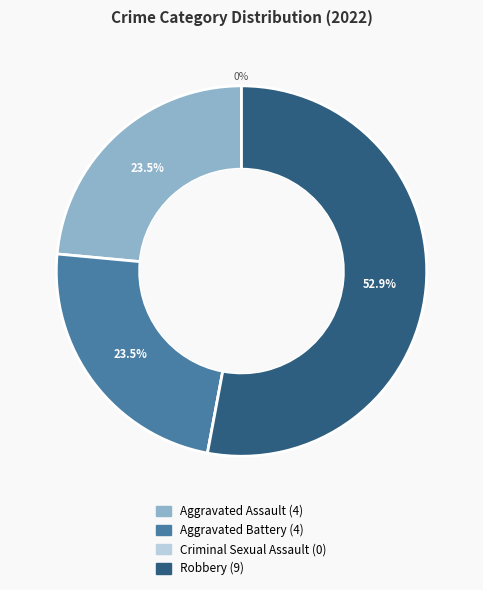

How much of the chart is everything except Criminal Sexual Assault?

100.0%